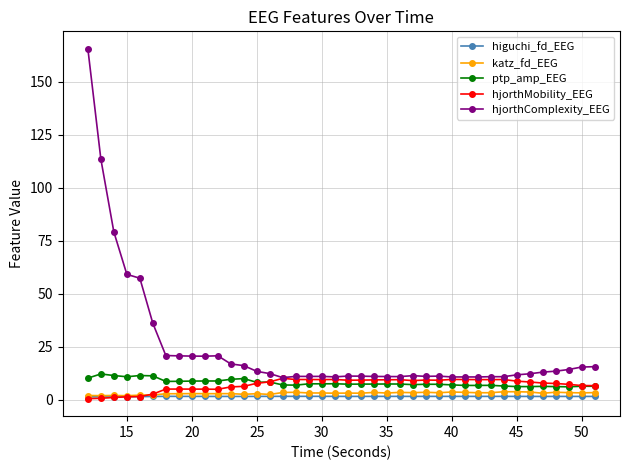

What is the maximum value shown in the chart?

165.5